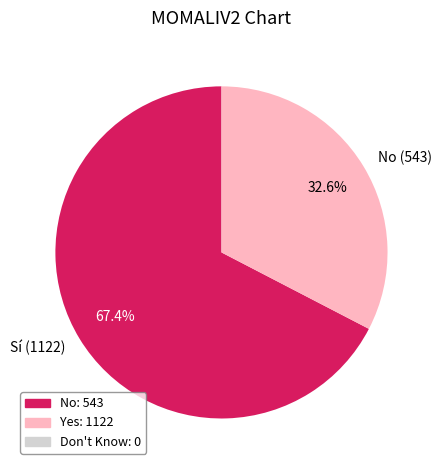

How many segments does this pie chart have?

2